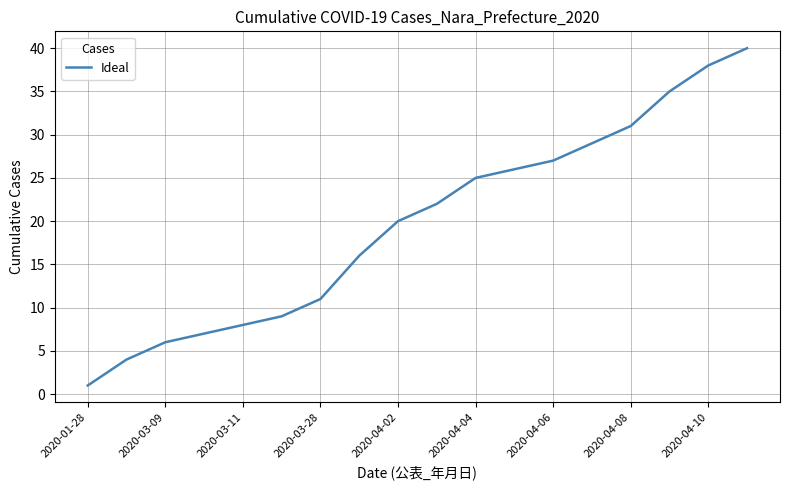

What is the maximum value shown in the chart?

40